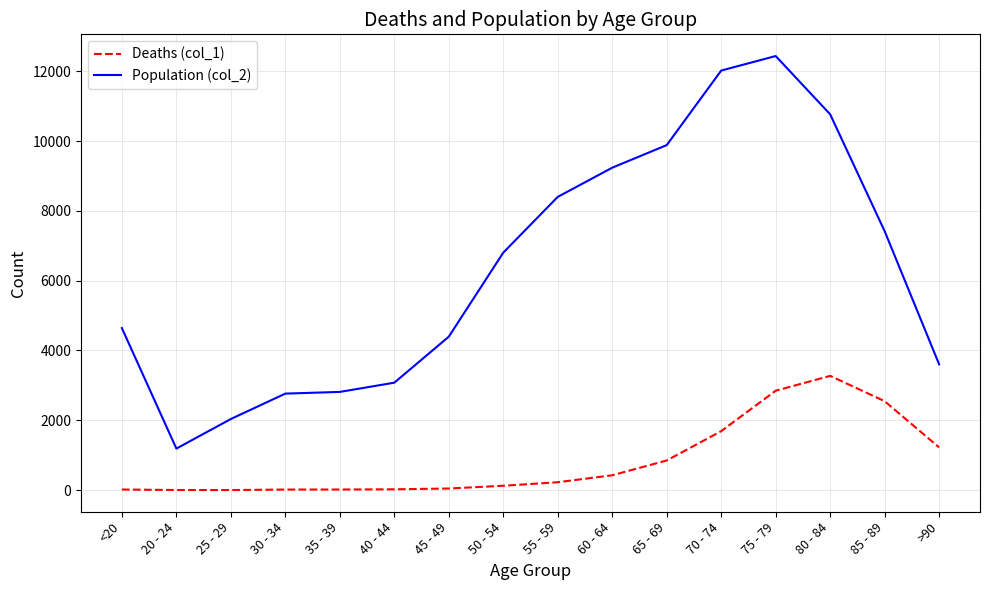

Which series changed the most between <20 and 50 - 54?

Population (col_2)